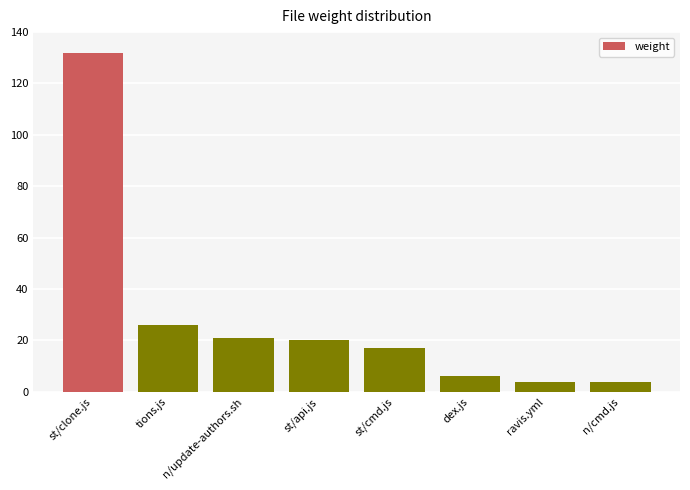

What is the maximum value shown in the chart?

132